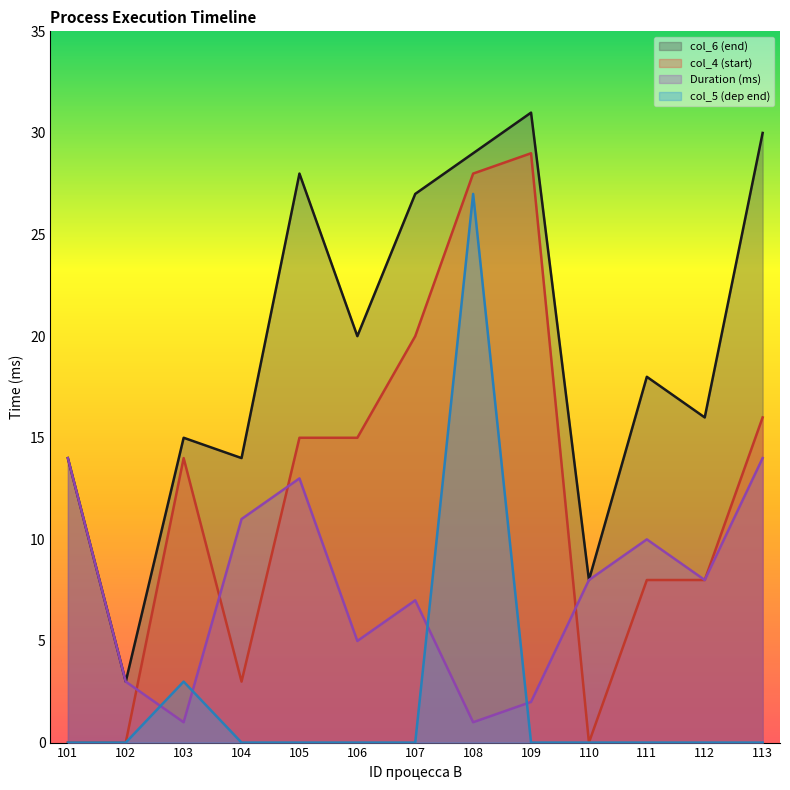

True or false: col_5 has more than 0 interior local peaks.

True